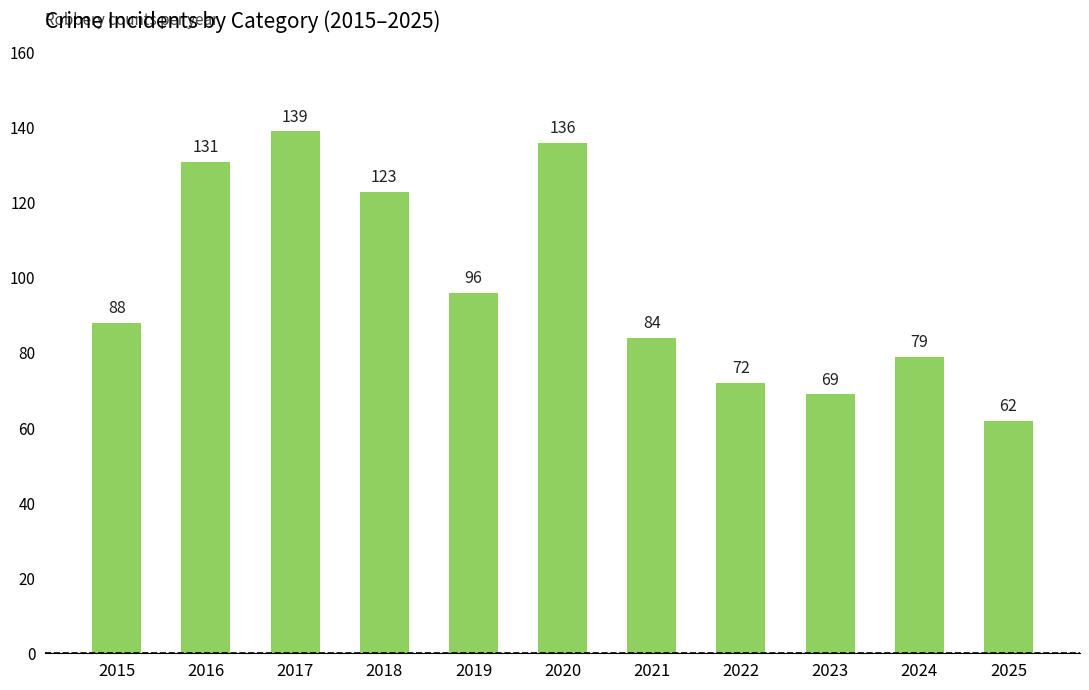

How many data points are less than 88?

5